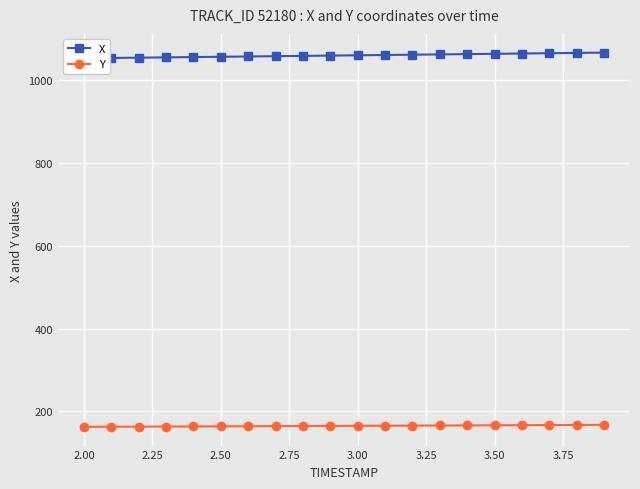

The Y series shows 66.8 at 3.00. True or false?

False